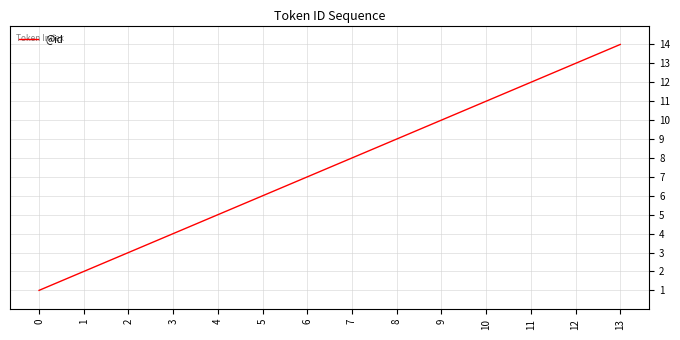

Rank the categories by value from highest to lowest.

13, 12, 11, 10, 9, 8, 7, 6, 5, 4, 3, 2, 1, 0